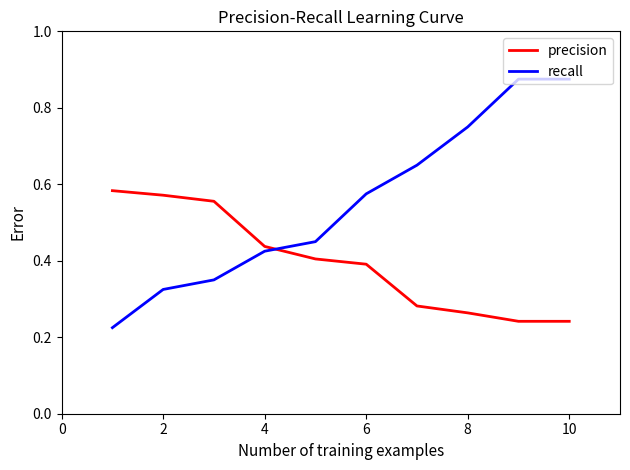

Is this an area chart (filled region under the line)?

No